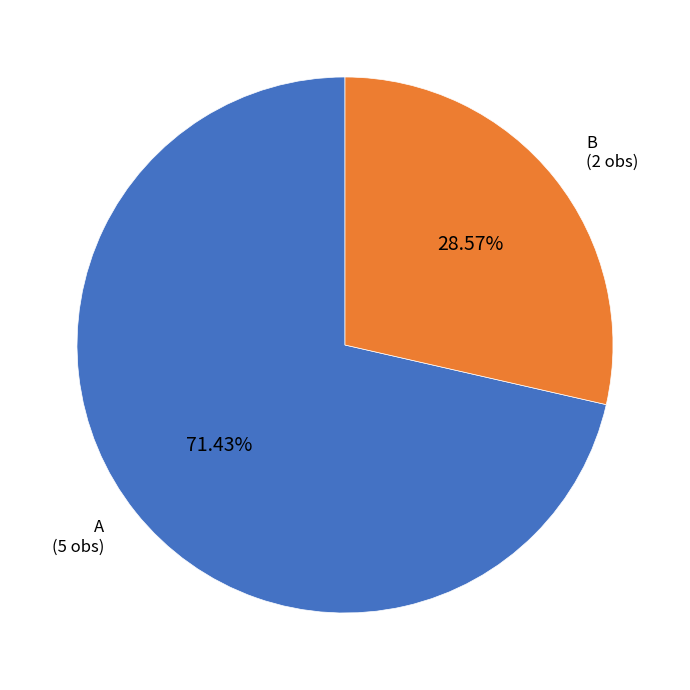

Is there a majority slice in this chart?

Yes